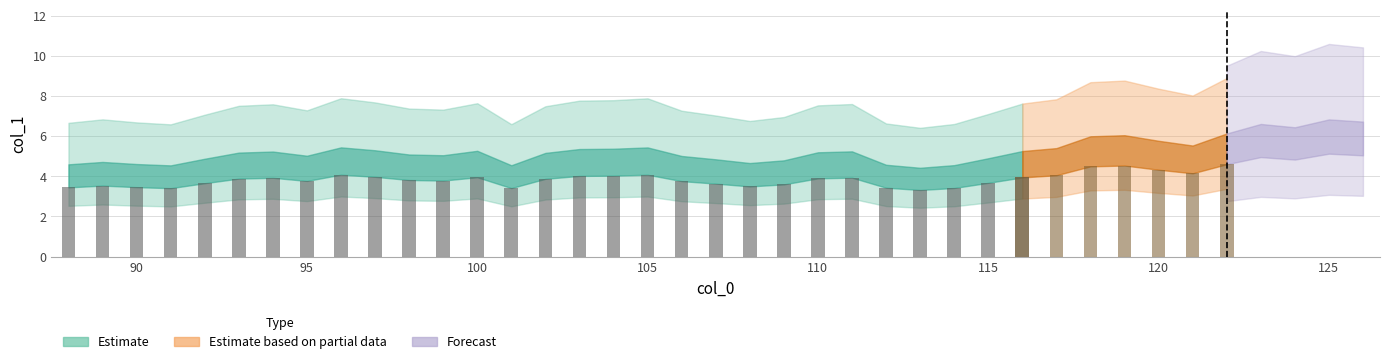

What is the difference between the second highest and second lowest values?

2.2